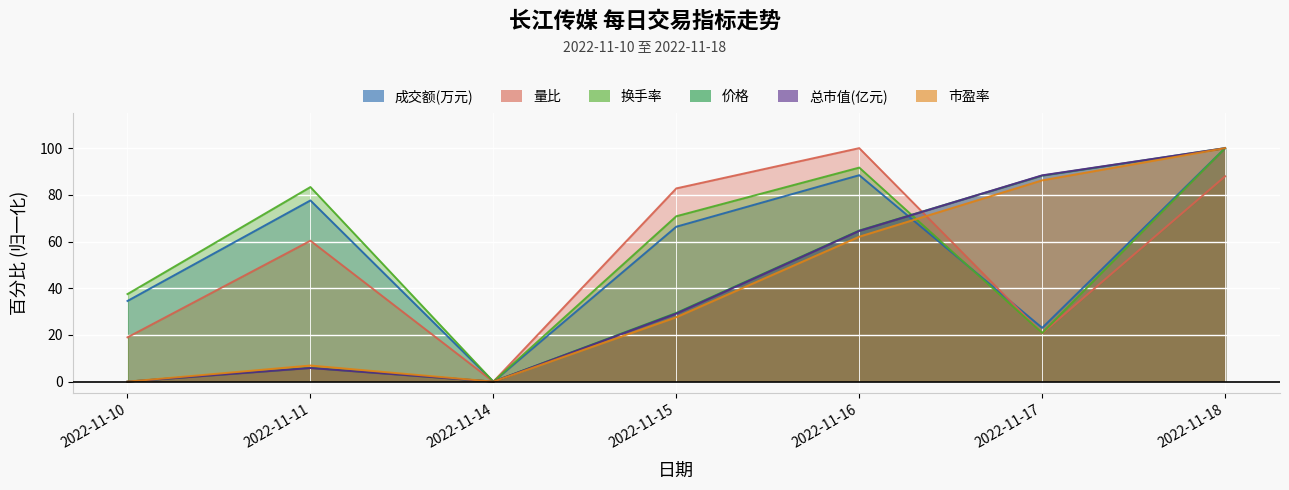

The value of 价格 at 2022-11-15 is 48.6. True or false?

False